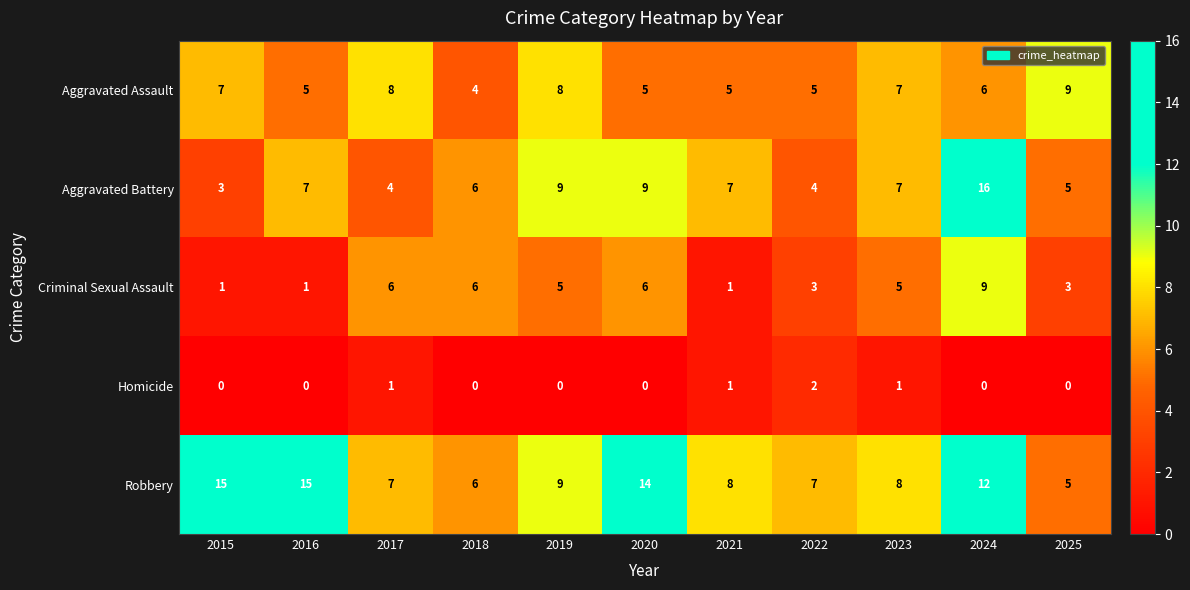

What is the difference between the maximum and second lowest values in the Robbery series?

9